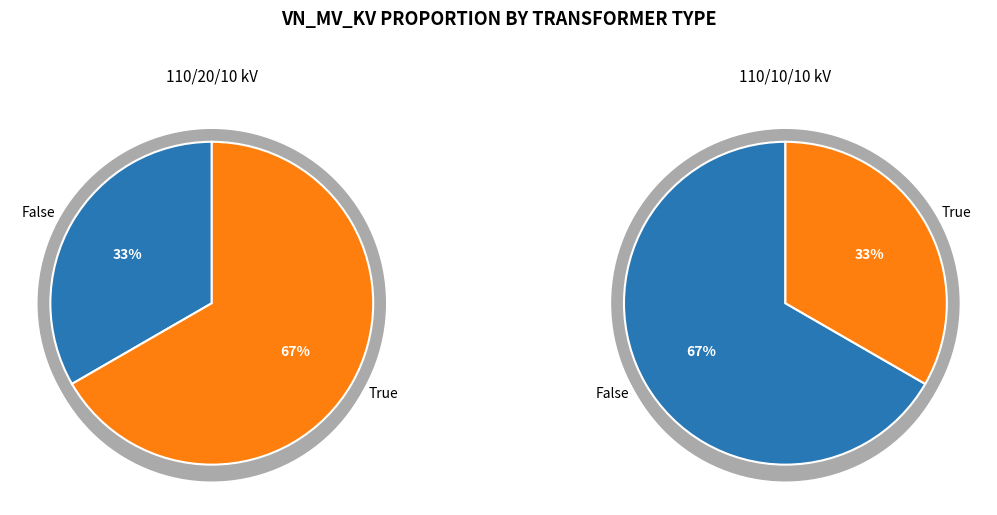

Is 63/25/38 MVA 110/10/10 kV the majority of the pie?

No